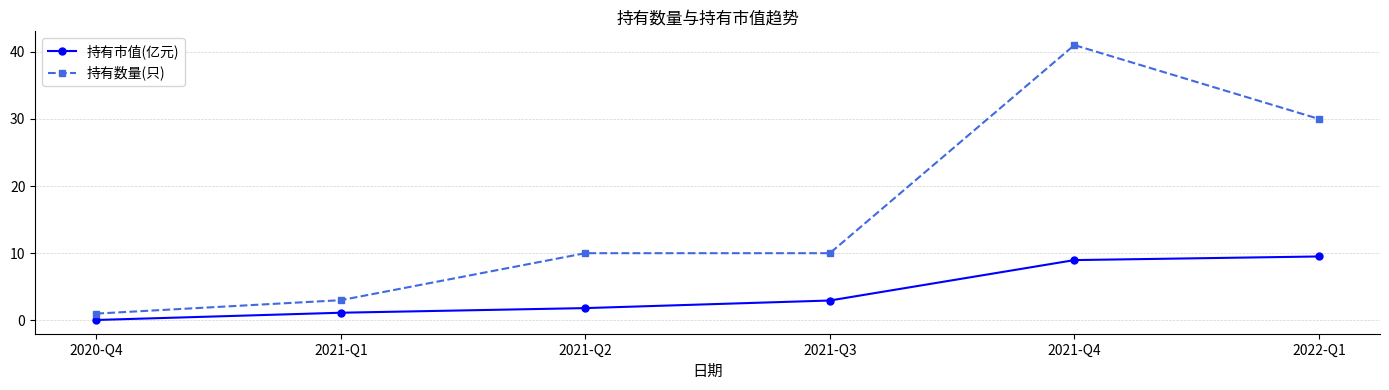

At which label does 持有数量(只) reach its minimum?

2020-Q4